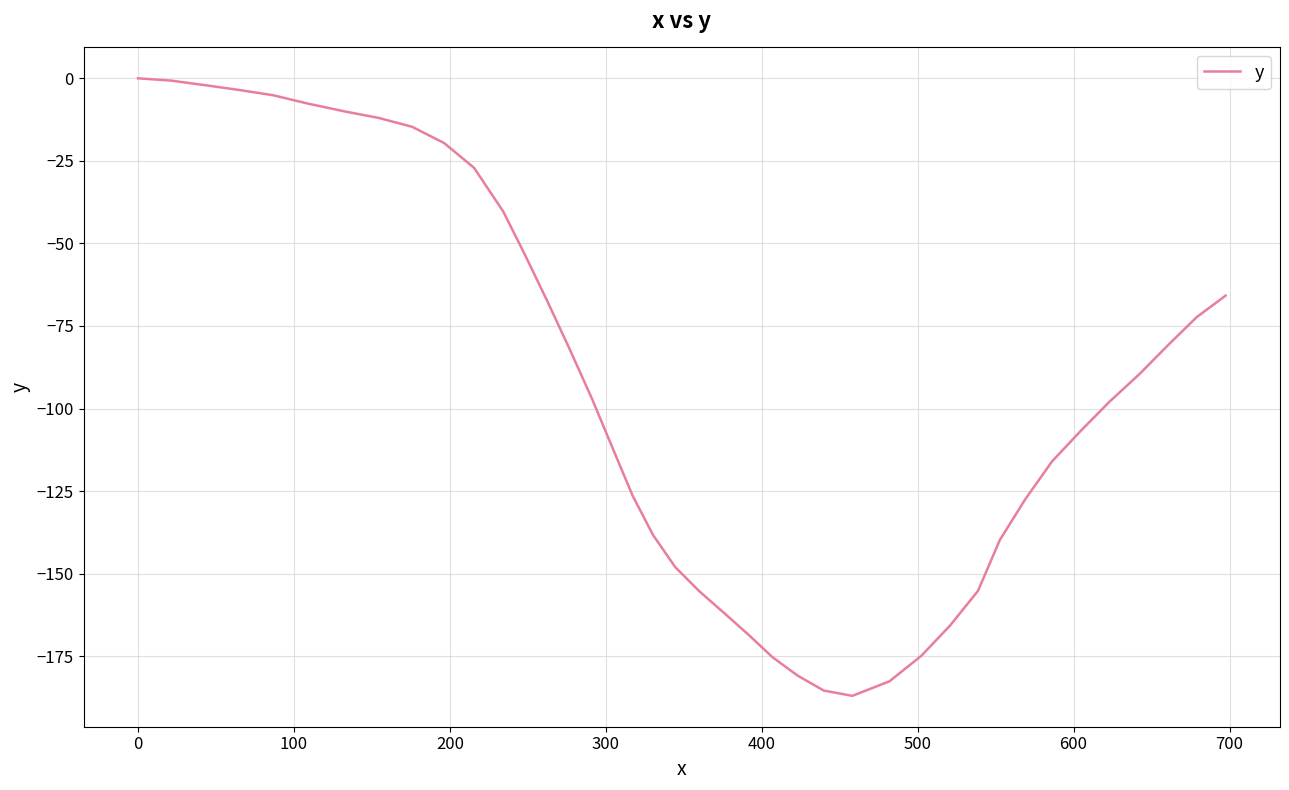

What is the difference between the maximum and minimum values?

187.0